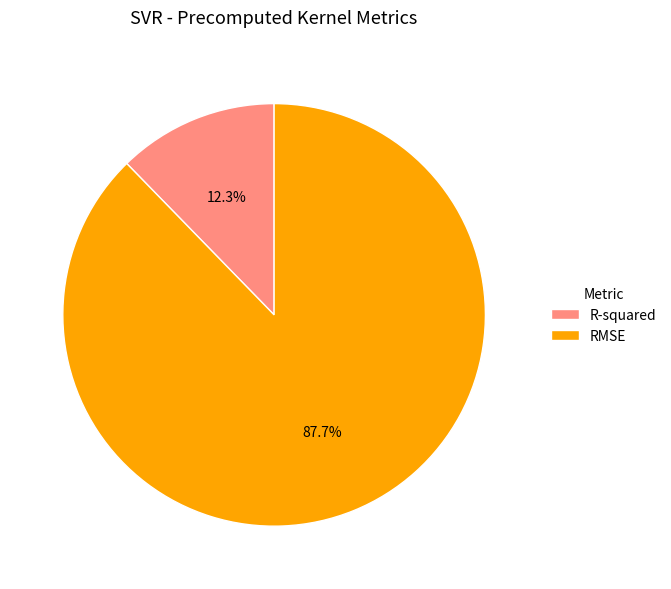

The RMSE slice represents 76% of the pie. True or false?

False